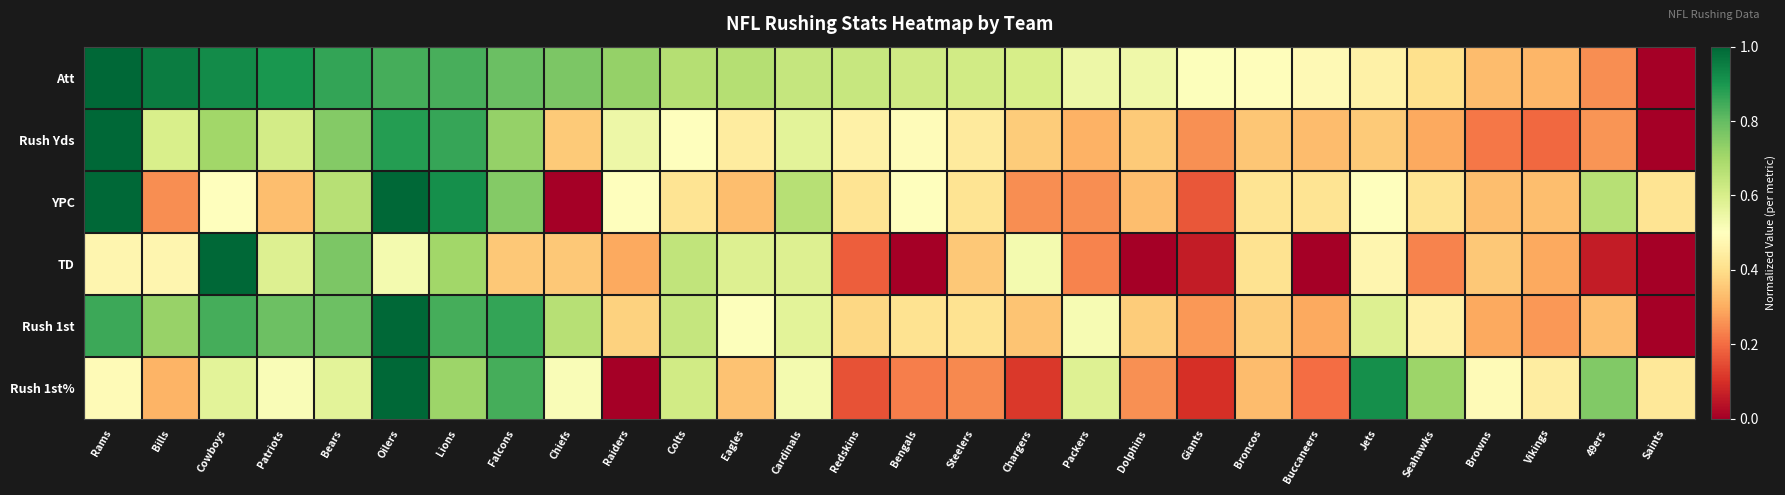

Rank the series at Giants from lowest to highest value.

TD, Rush 1st%, YPC, Rush Yds, Rush 1st, Att